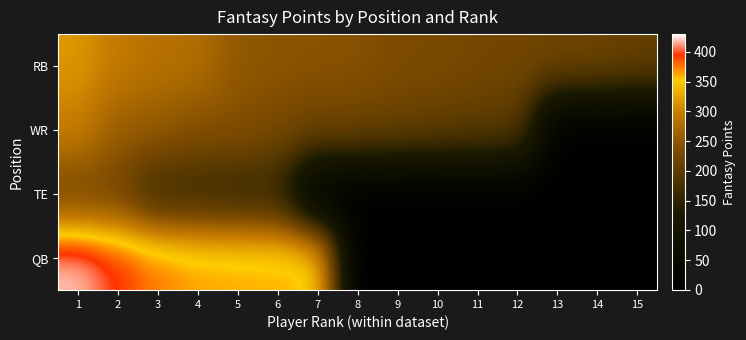

At how many categories does at least one series exceed 403?

1